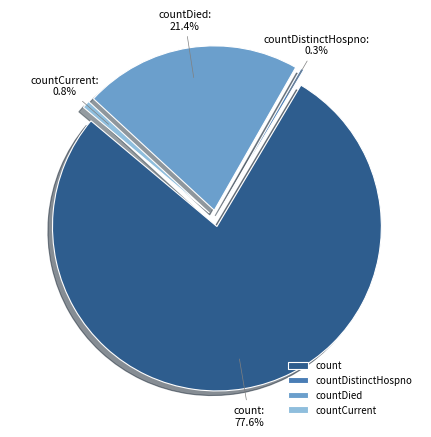

How much of the chart is everything except countDistinctHospno?

99.7%